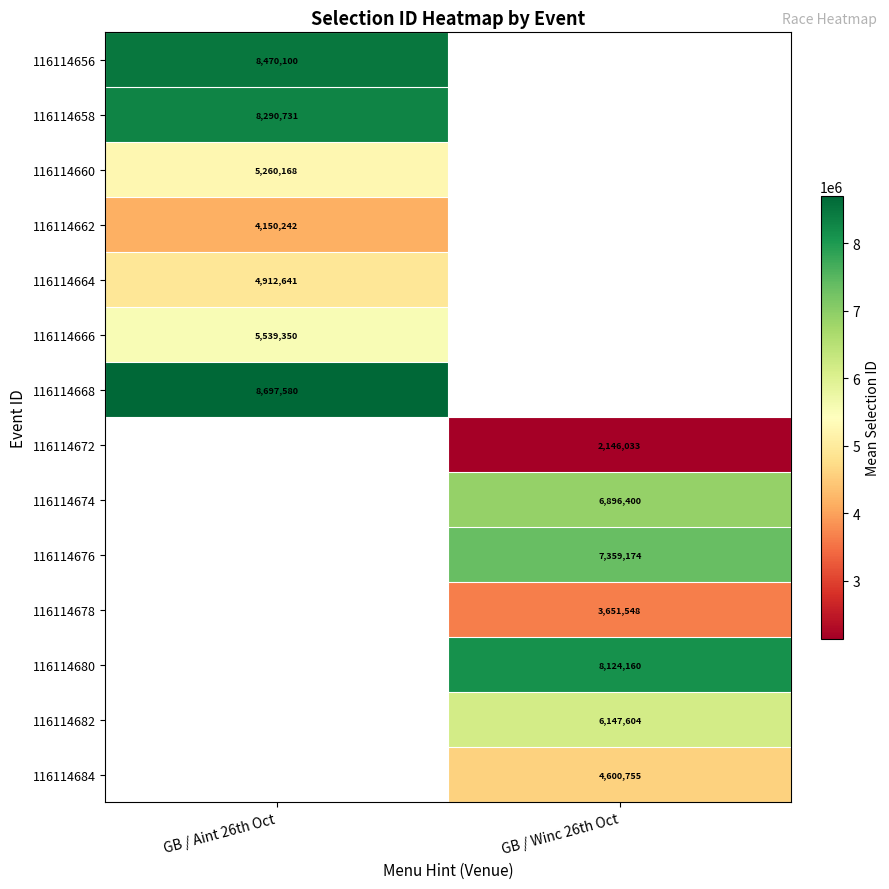

Is it true that 116114682 equals 8203951.3 at GB / Winc 26th Oct?

False